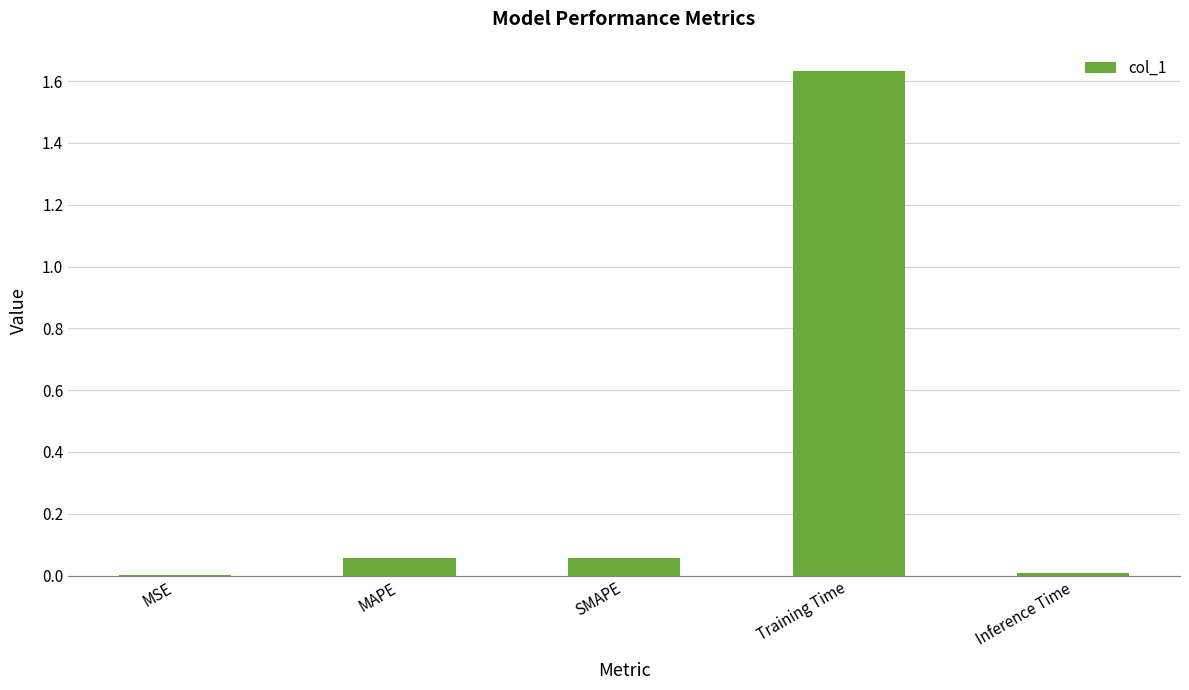

How many data points does each series have?

5